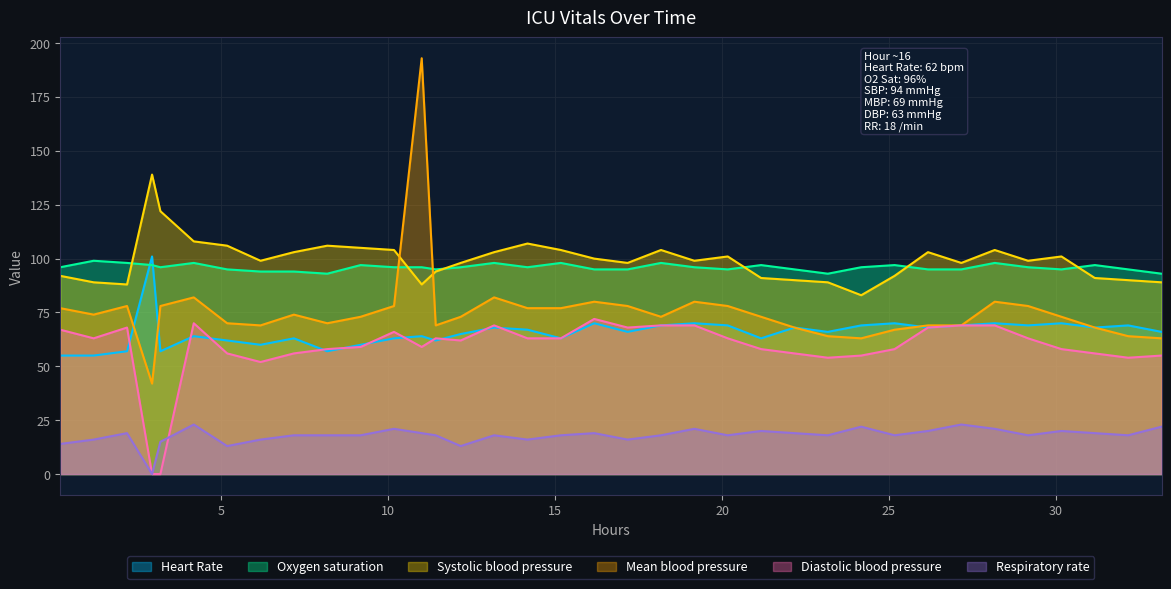

Which series has the largest range (max minus min)?

Mean blood pressure